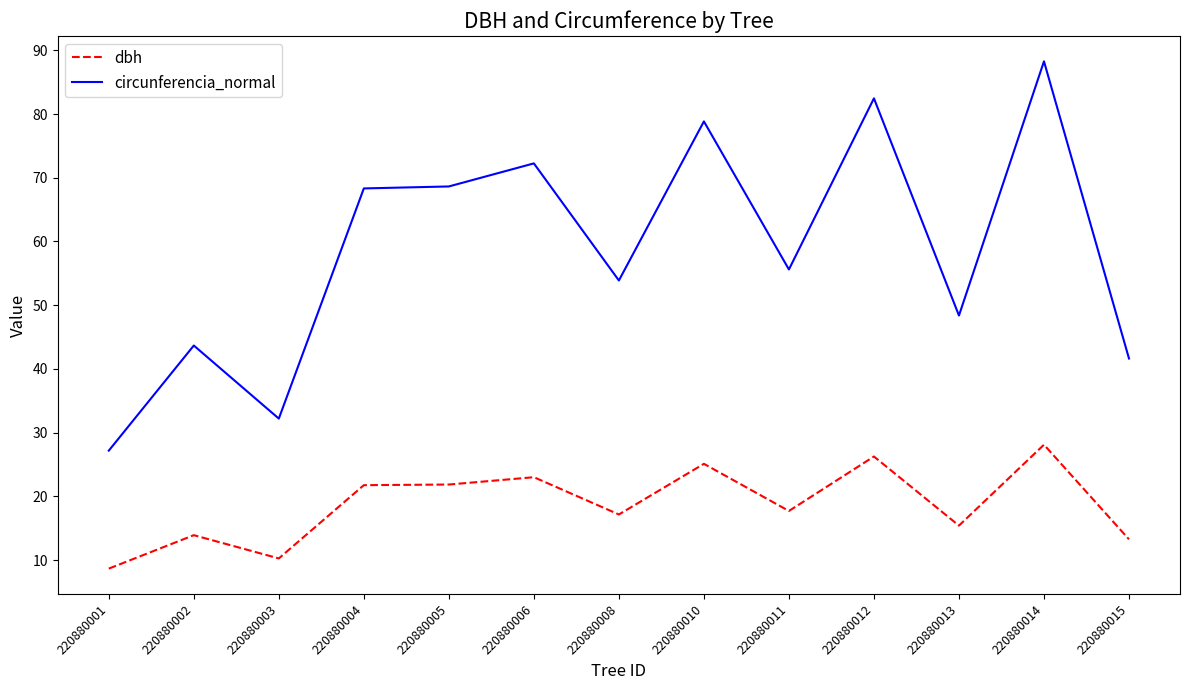

What is the lowest value of the circunferencia_normal series?

27.2